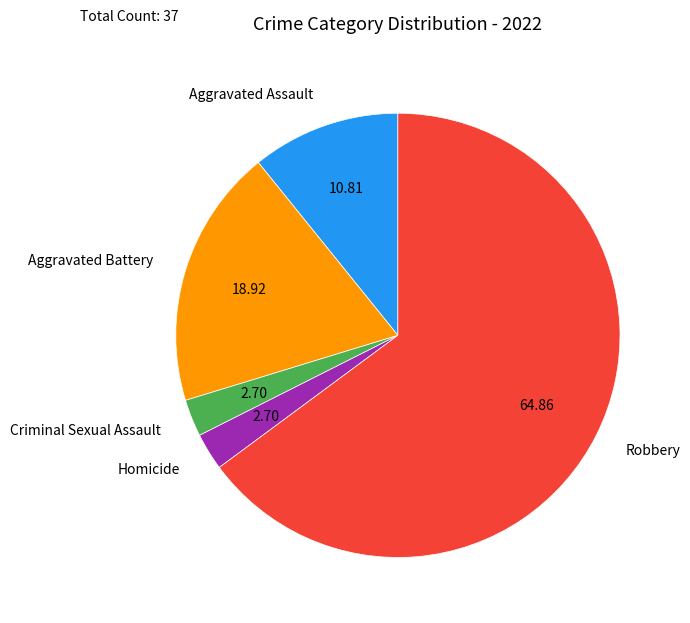

Do Criminal Sexual Assault and Aggravated Assault together represent more than half of the pie?

No